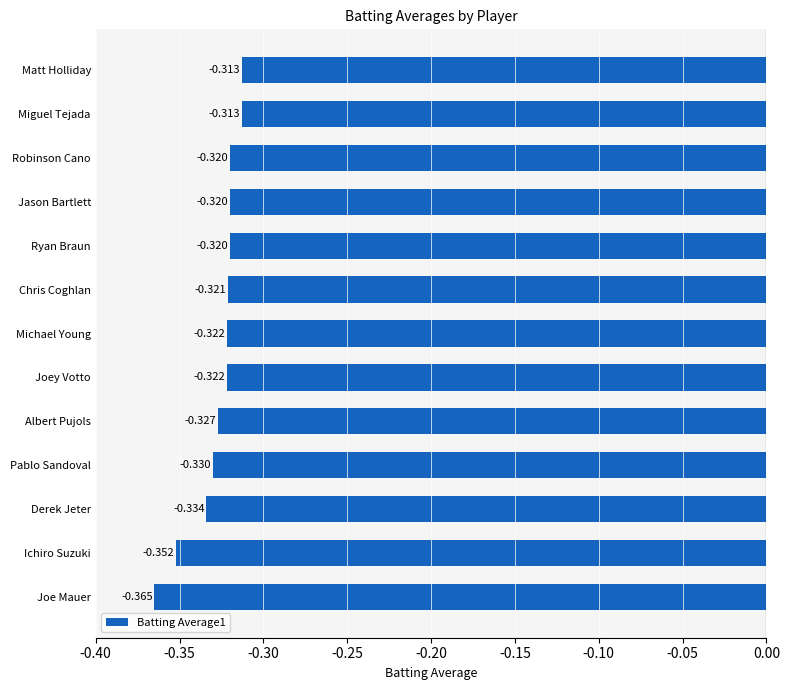

Which label corresponds to the smallest value in the chart?

Joe Mauer